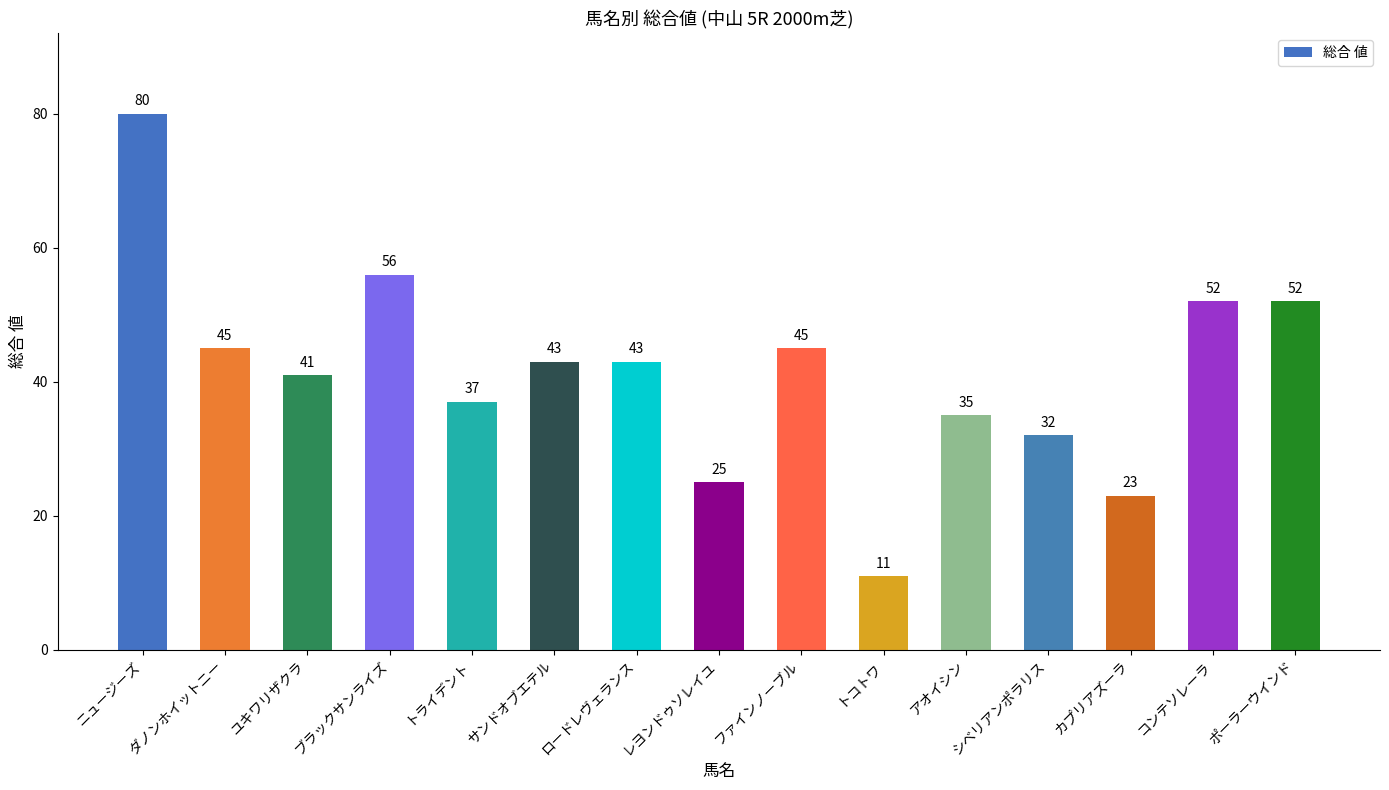

Where does the data first go above 43?

ニュージーズ